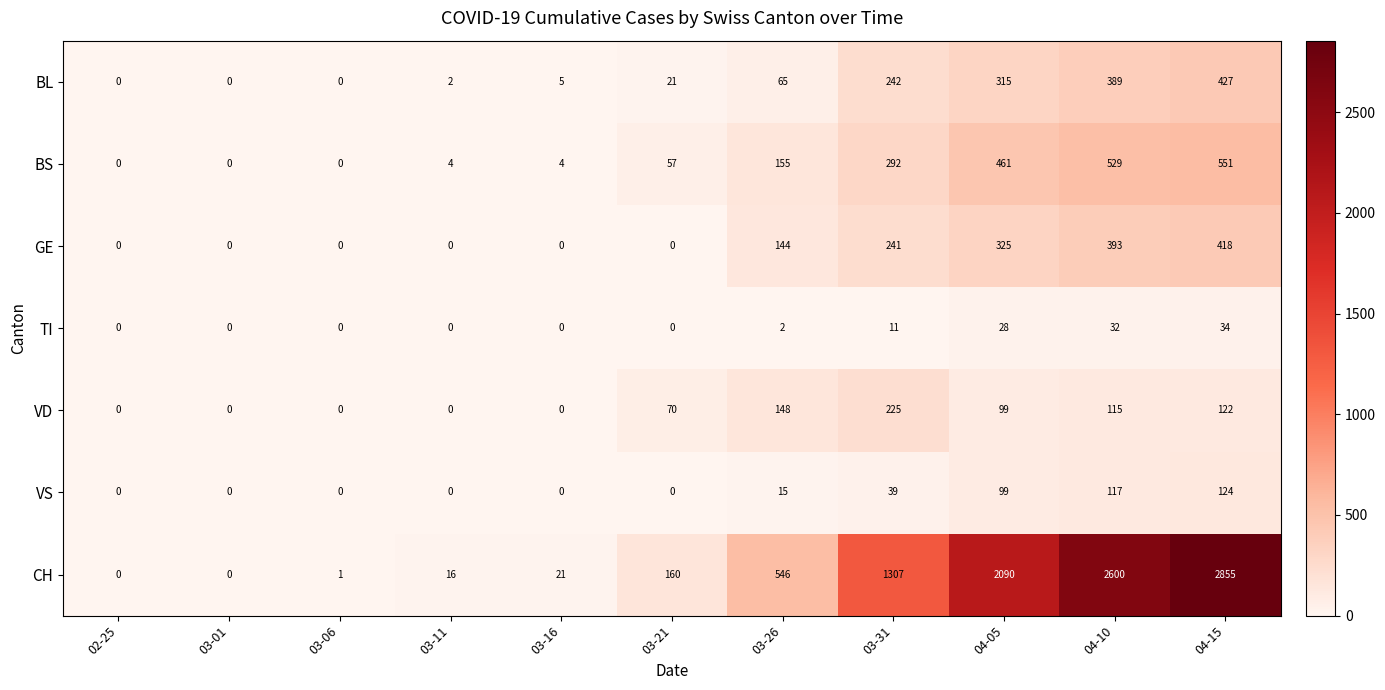

How many values in the VD series are below 70?

5